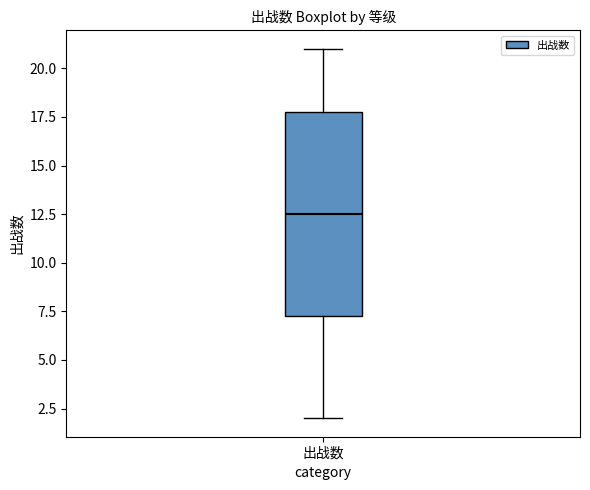

Where is the upper edge of the box for 出战数 on the y-axis? The values are not printed on the chart, so give them approximately, as read against the axis.

18.0